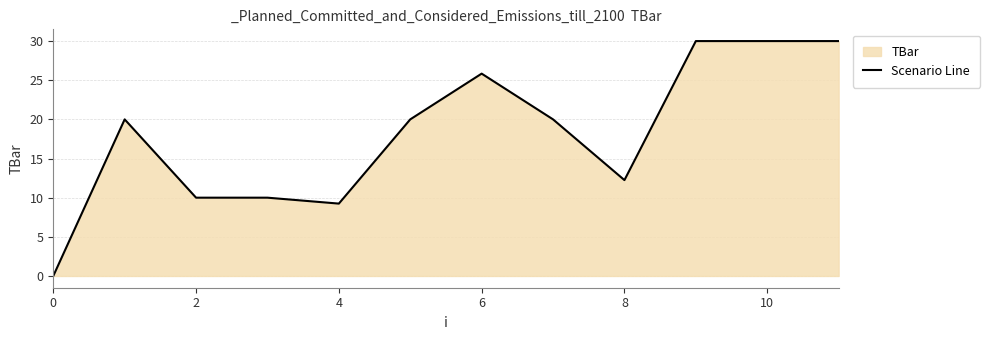

What is the change in value from 8 to 10?

+17.8